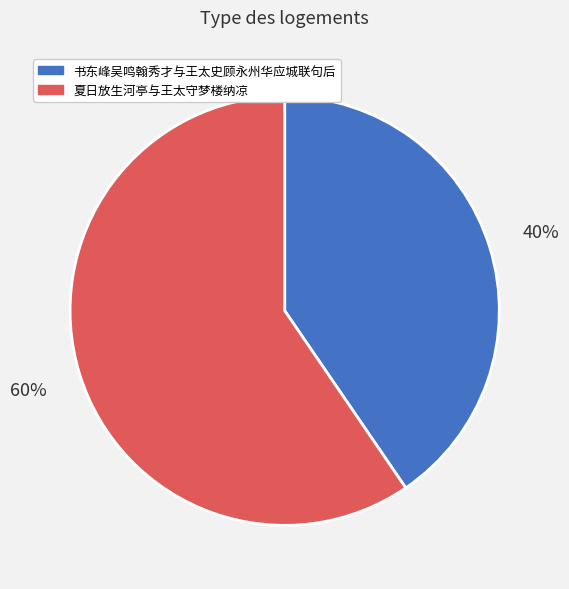

The 书东峰吴鸣翰秀才与王太史顾永州华应城联句后 slice represents 40% of the pie. True or false?

True